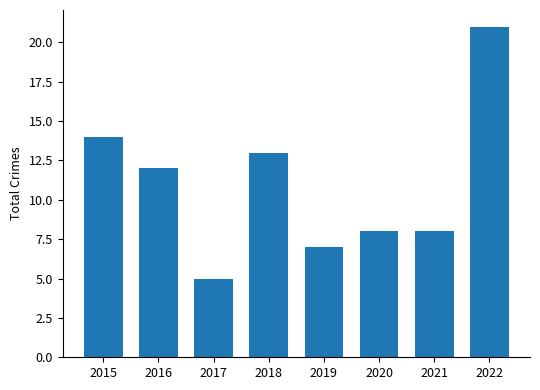

Is it true that the value at 2019 is 3?

False